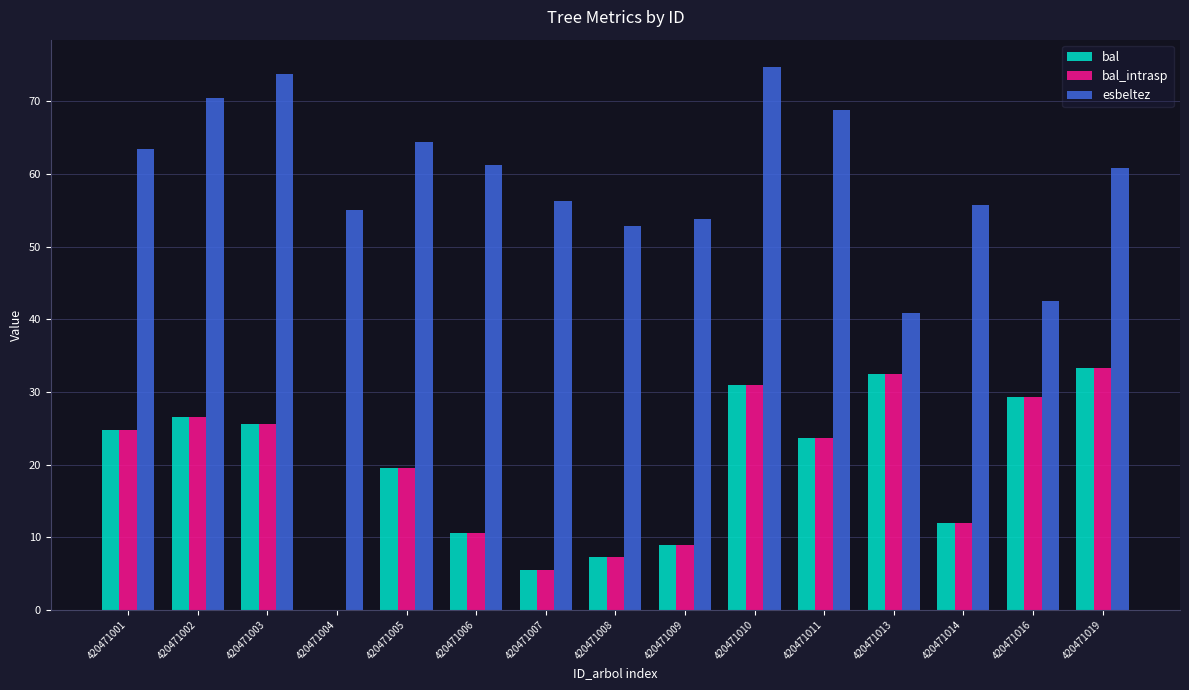

Which series has the largest total across all categories?

esbeltez